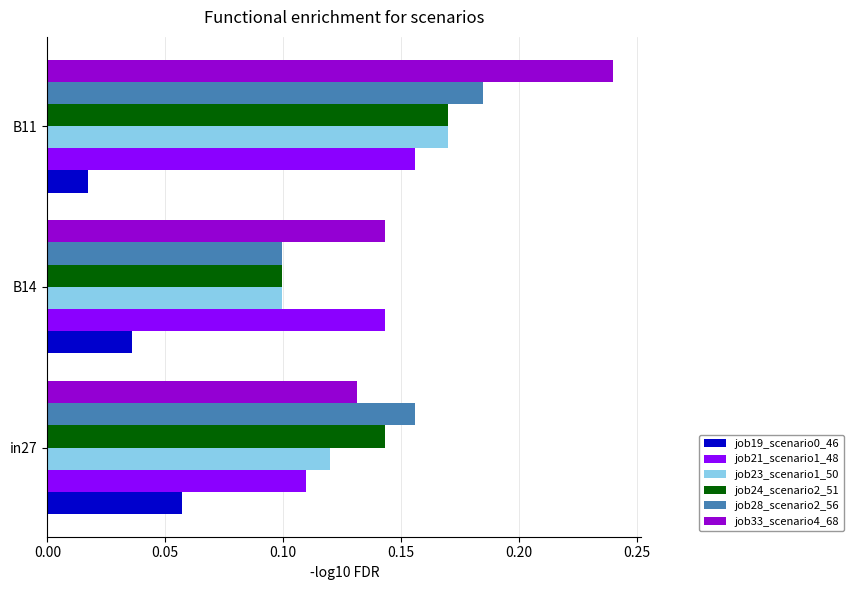

Rank the categories by job21_scenario1_48 value from lowest to highest.

in27, B14, B11